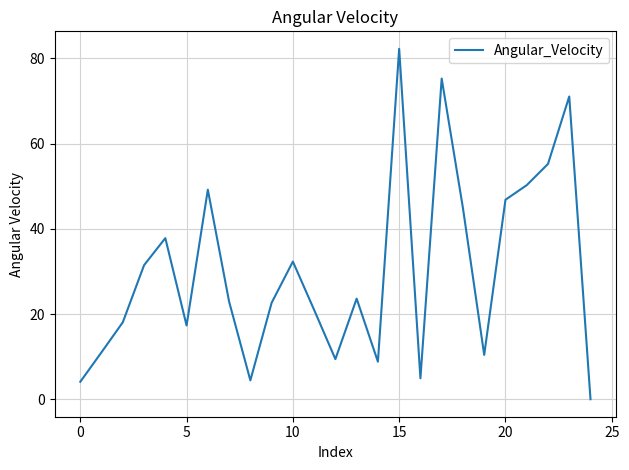

What is the greatest value displayed?

82.2